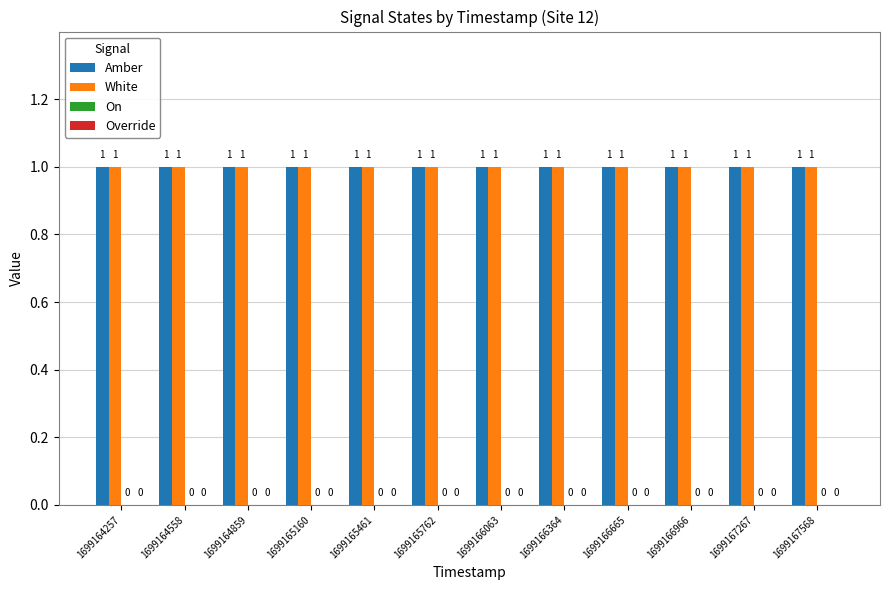

Is the value of Override at 1699165461 greater than the value of White at 1699165461?

No